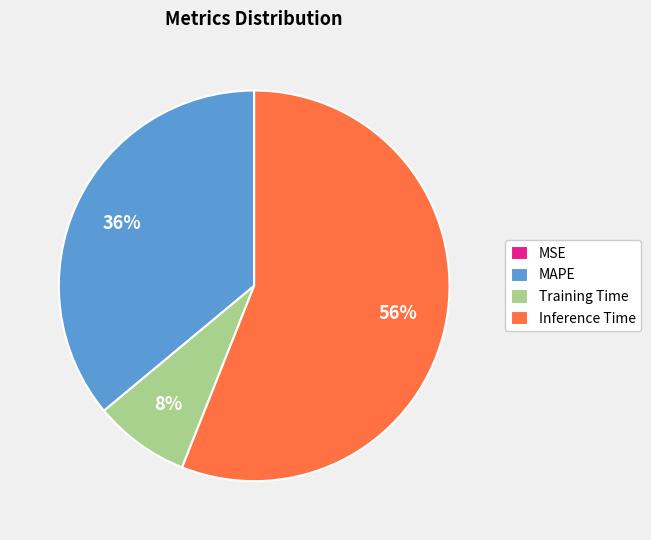

Which category has the biggest portion of the pie?

Inference Time